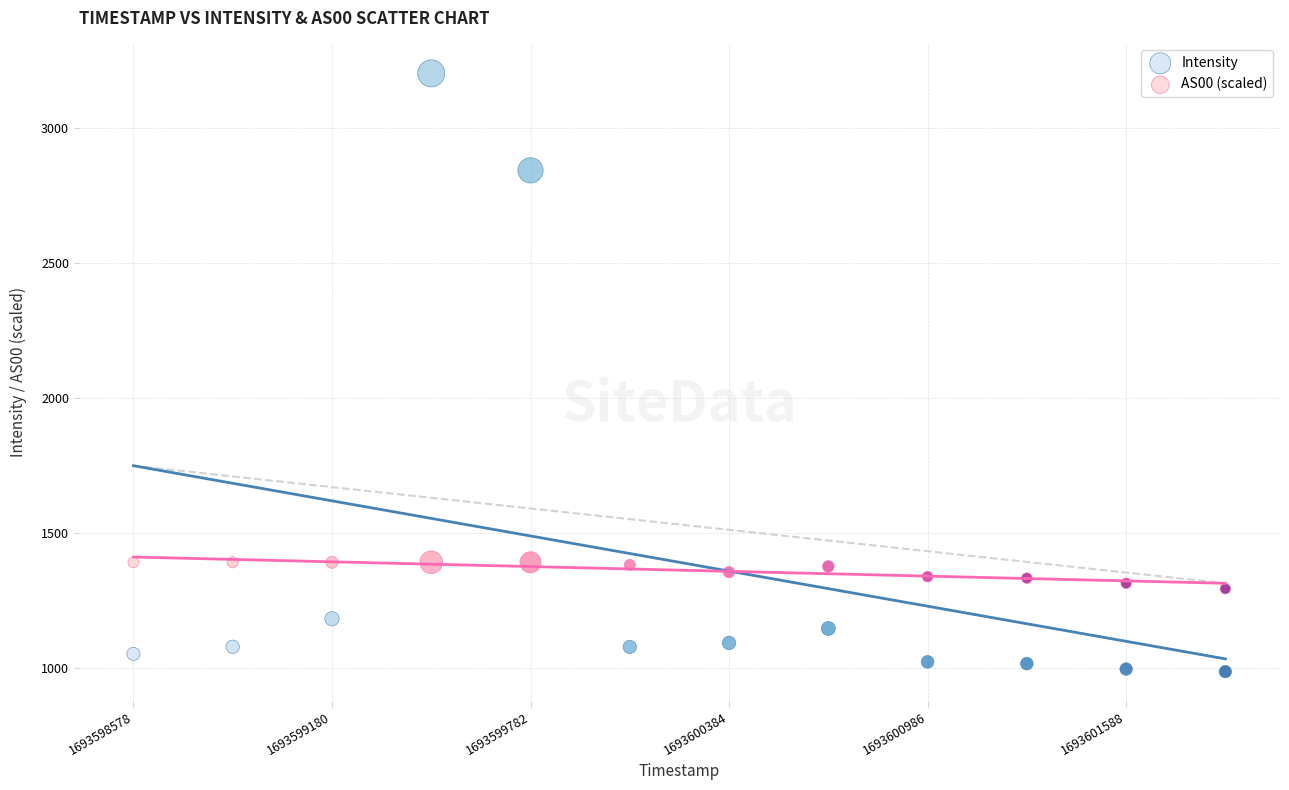

Which series has the largest Y range (max minus min)?

Intensity